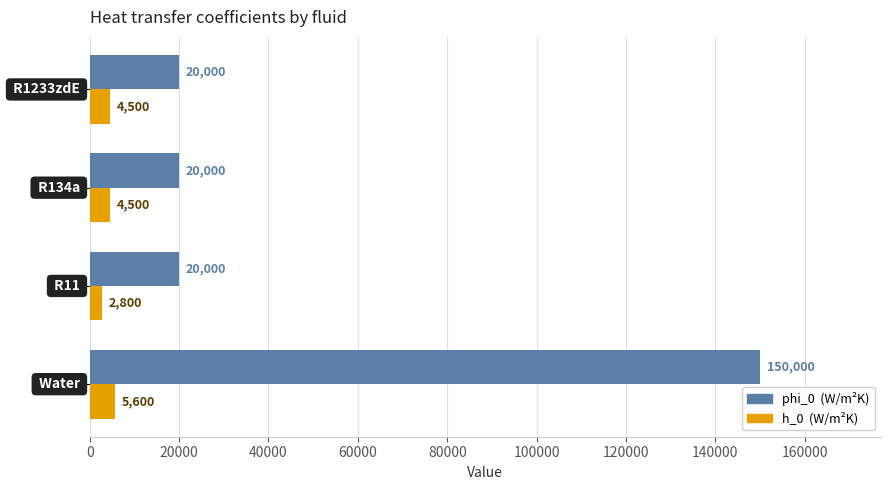

What is the smallest value displayed?

2800